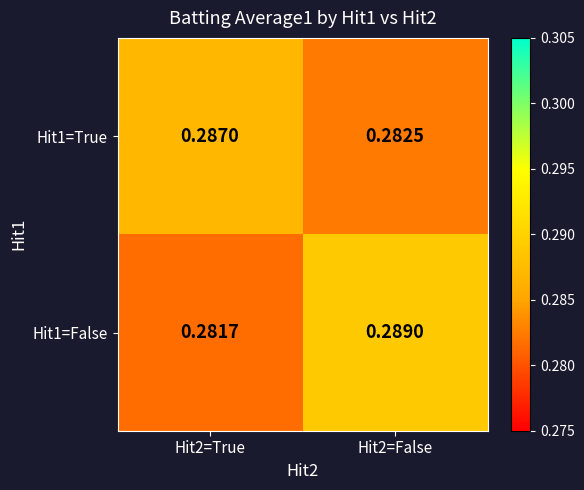

At how many categories does at least one series exceed 0?

2